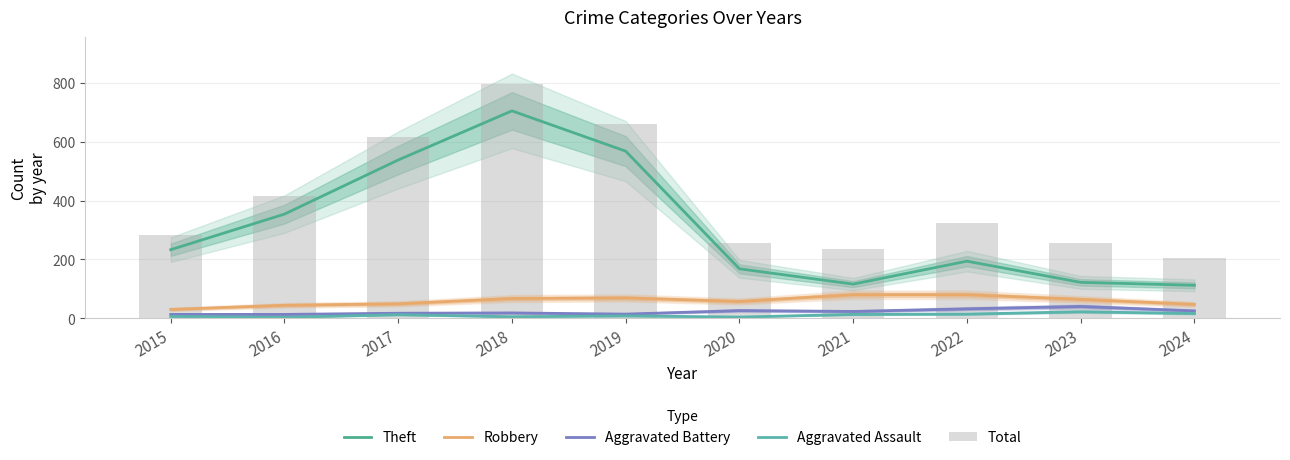

At how many categories does at least one series exceed 44?

10